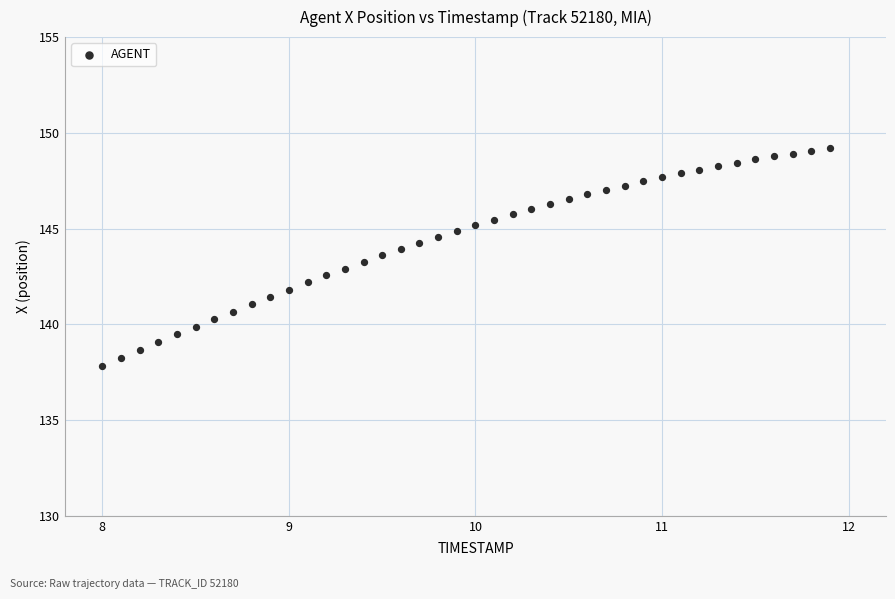

What is the range of Y values (max minus min)?

11.4